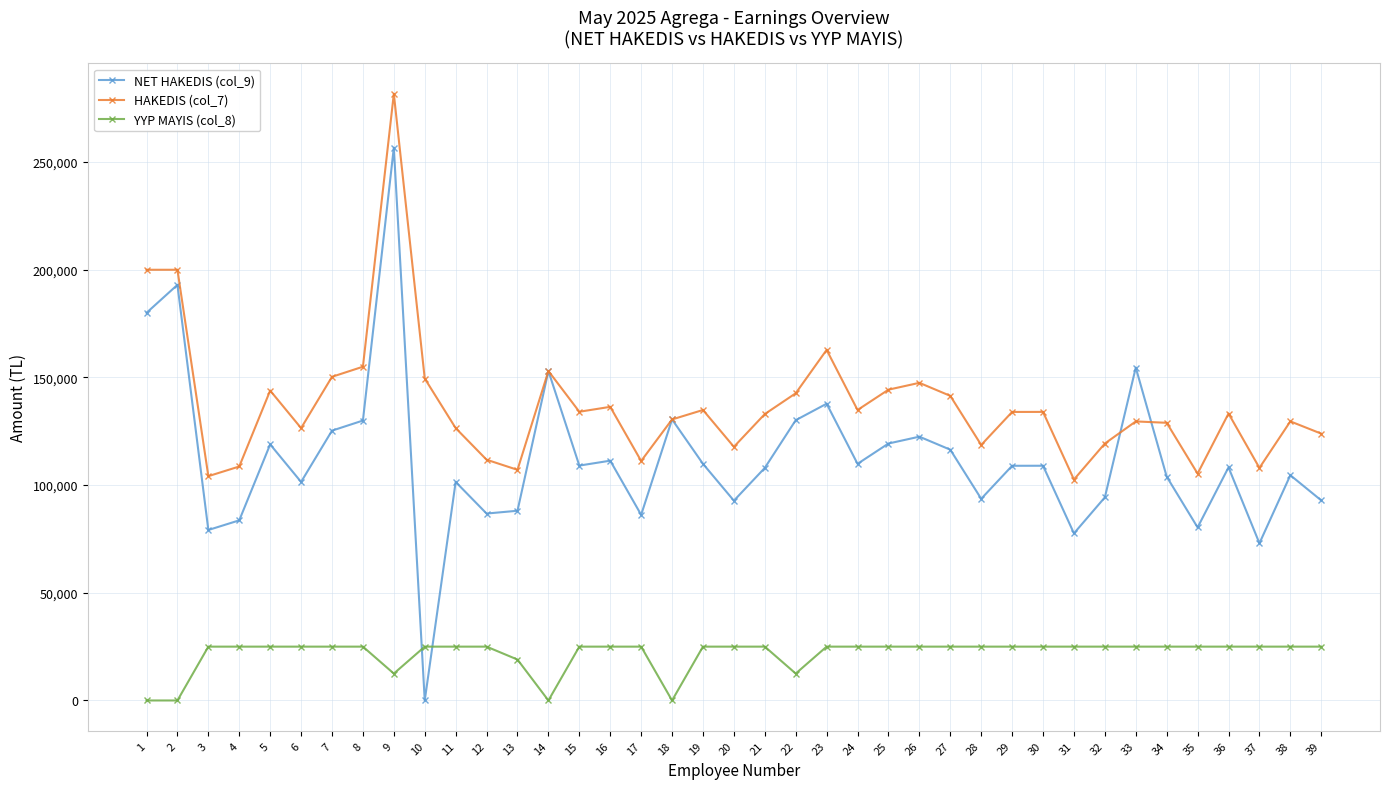

The value of NET HAKEDIS (col_9) at 32 is 160258. True or false?

False